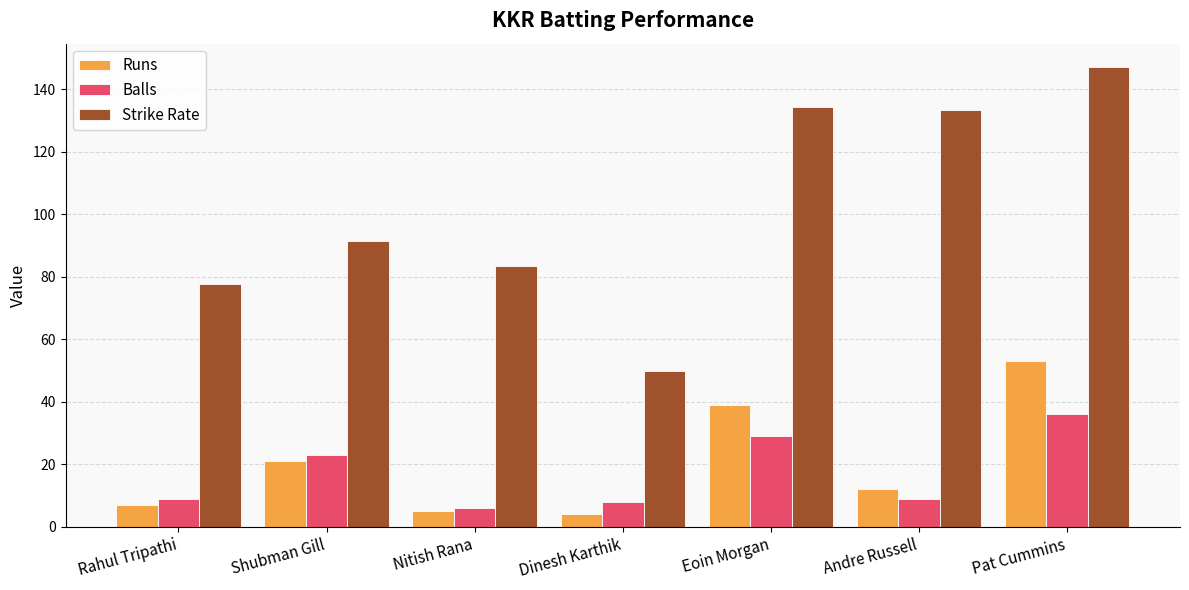

What is the spread (max minus min) of values at Nitish Rana?

78.3